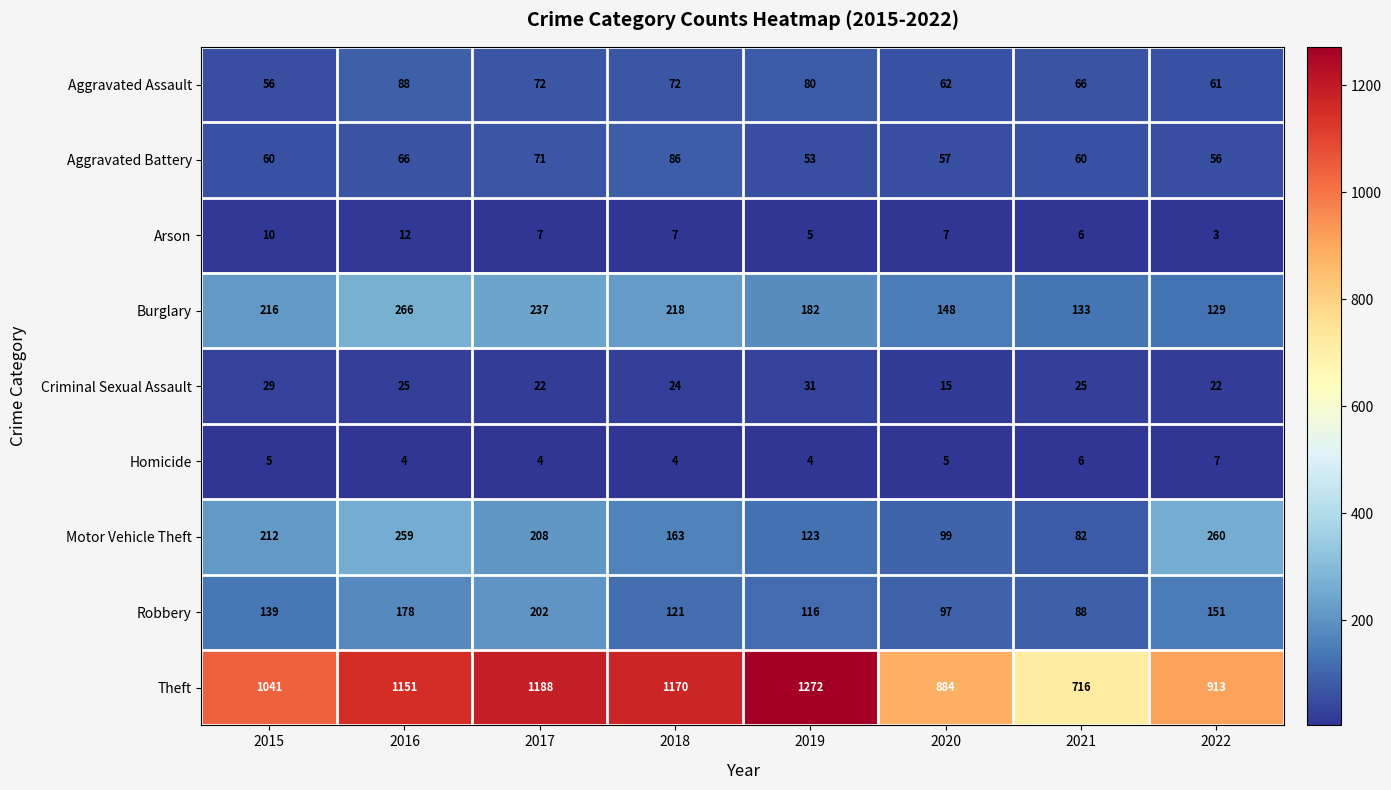

How many series are shown in this chart?

9